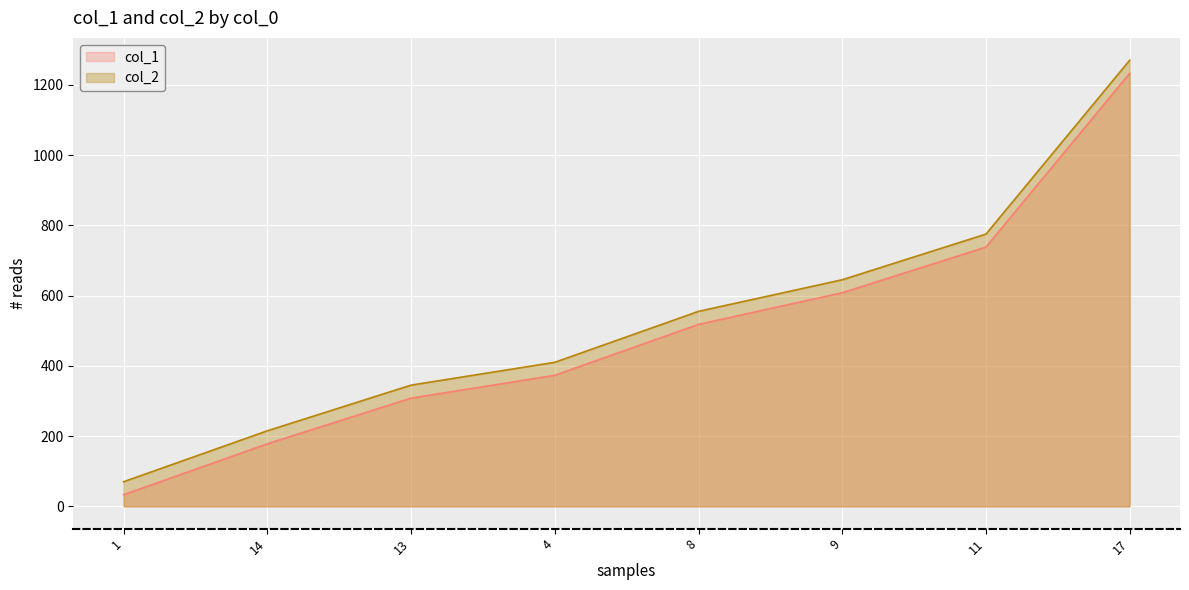

What is the maximum value shown in the chart?

1270